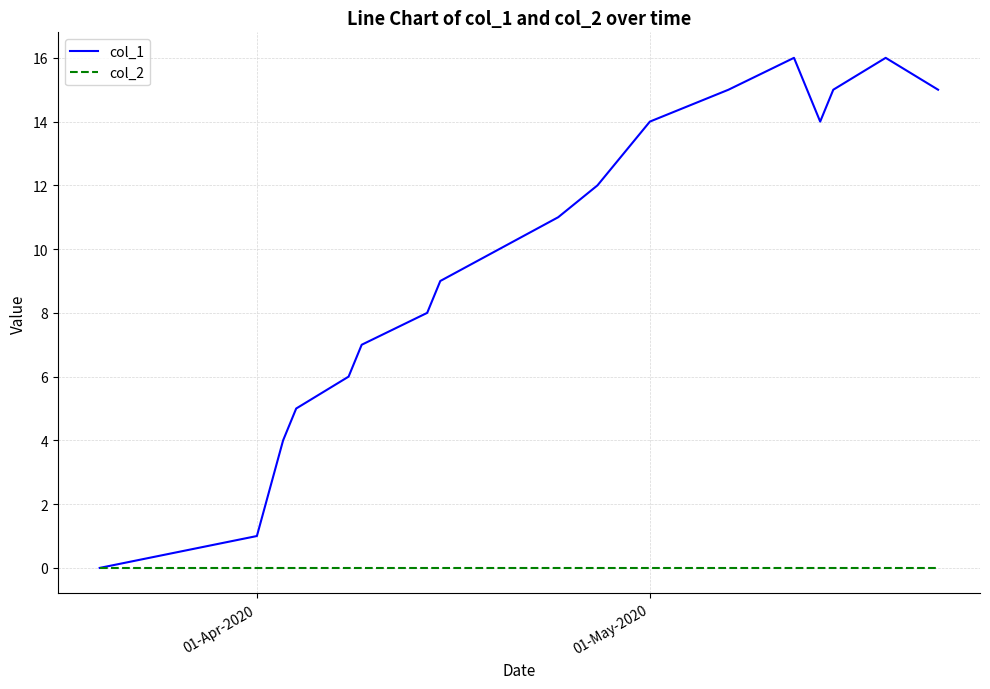

Rank the series by their average value, from lowest to highest.

col_2, col_1